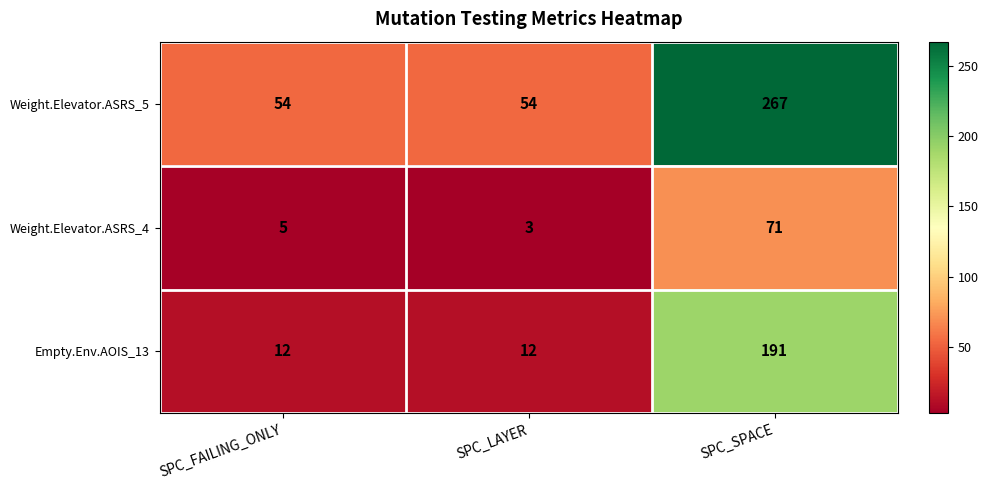

Which series has the largest range (max minus min)?

Weight.Elevator.ASRS_5